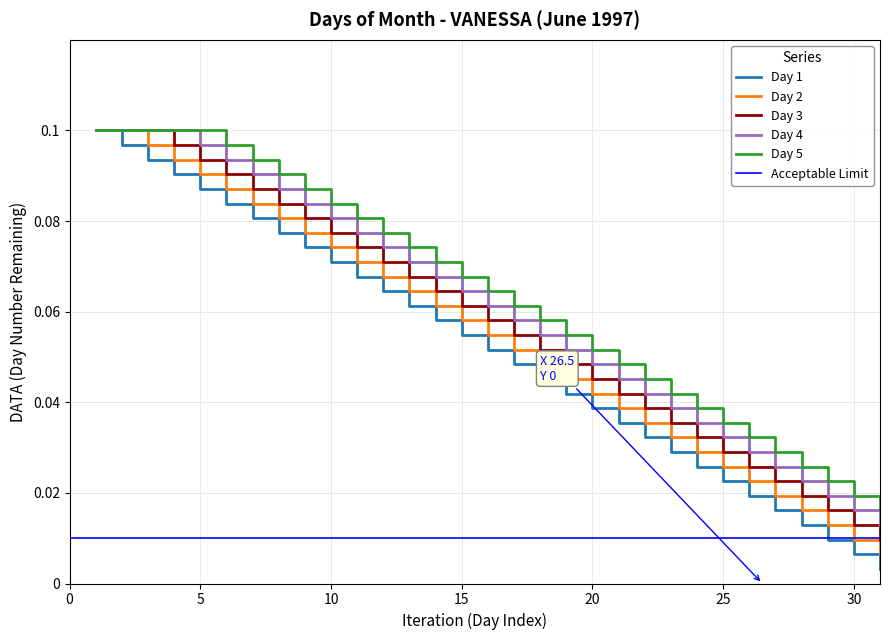

Is it true that Day 1 equals 0.0 at 22?

True